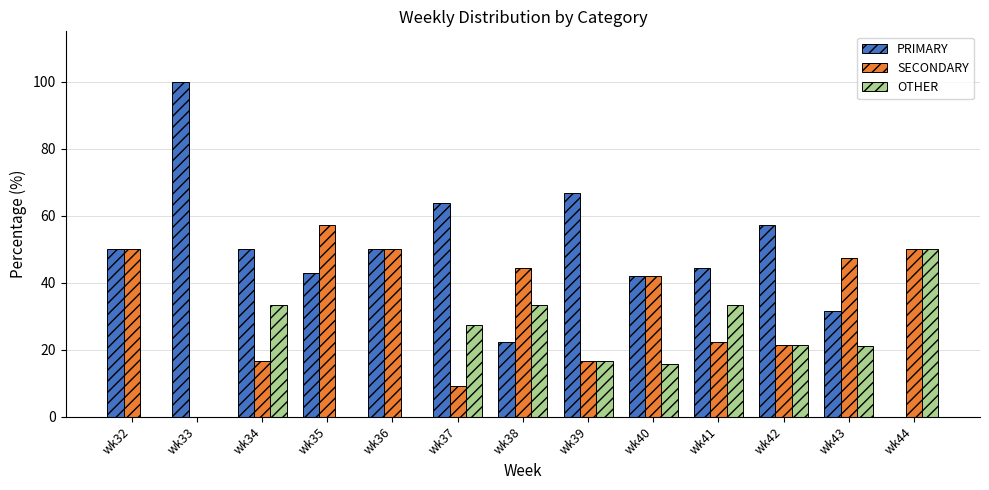

What is the maximum value shown in the chart?

100.0